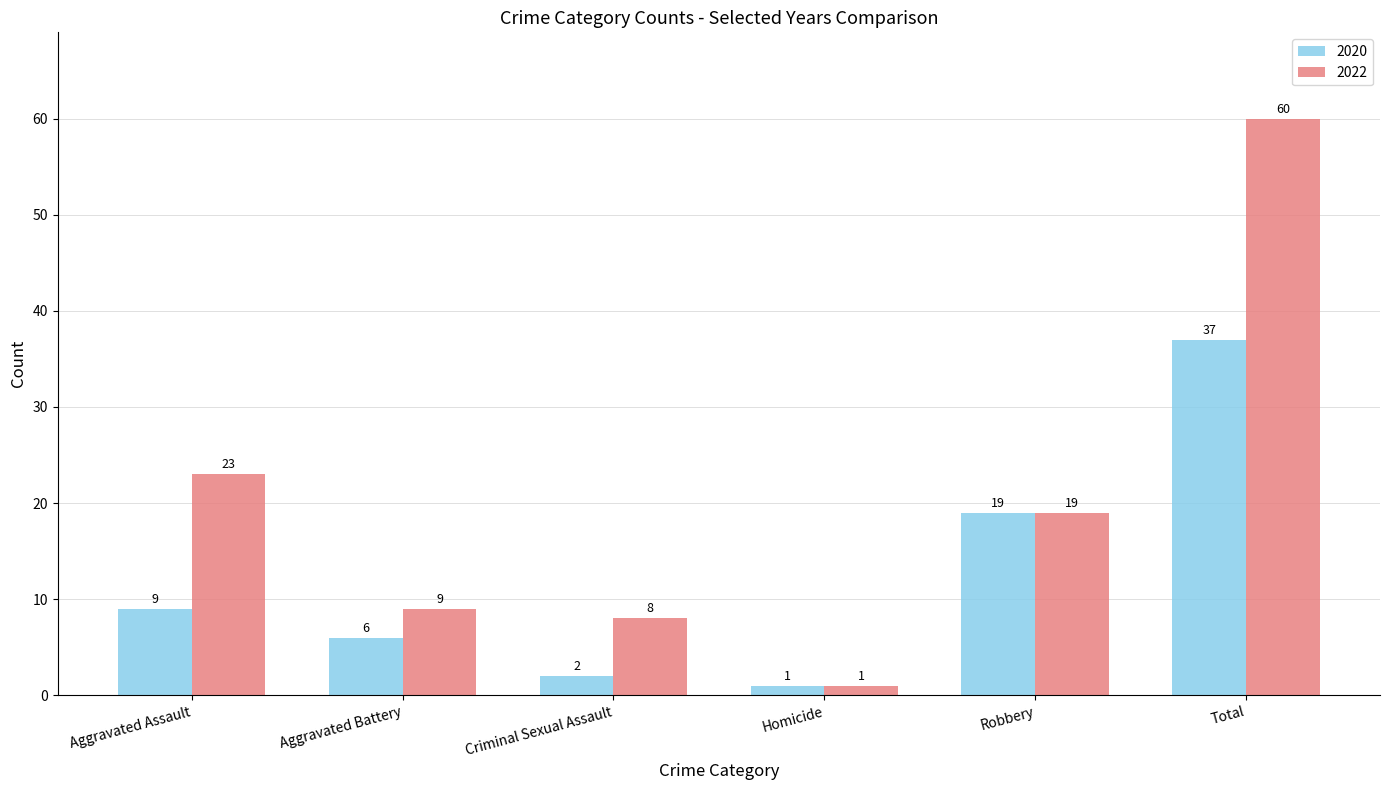

Which series has the largest total across all categories?

2022